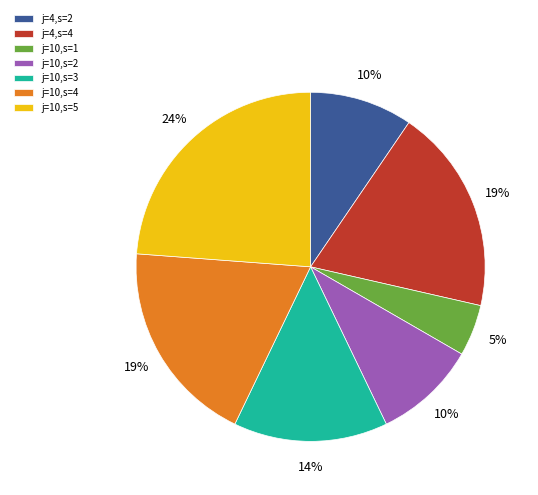

To the nearest percent, what is the difference between the largest and smallest slice percentages?

19%